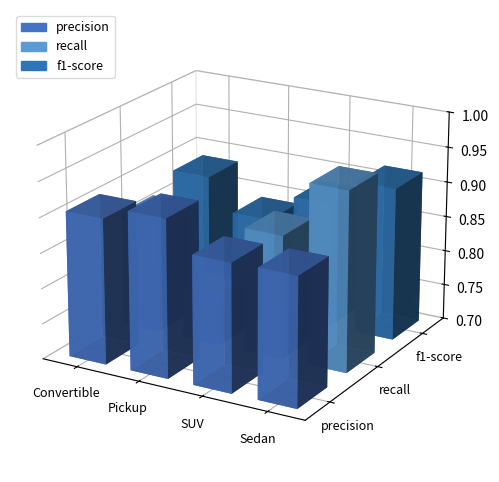

Is it true that recall equals 1.4 at Sedan?

False